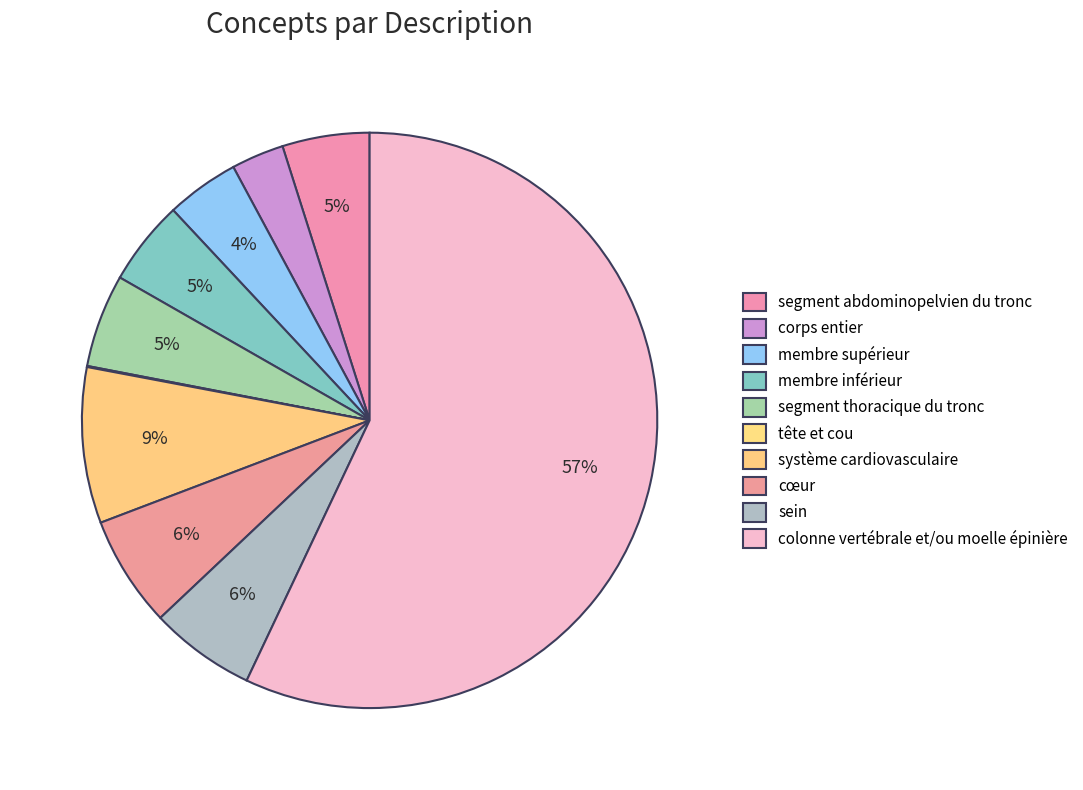

Which category has the biggest portion of the pie?

colonne vertébrale et/ou moelle épinière